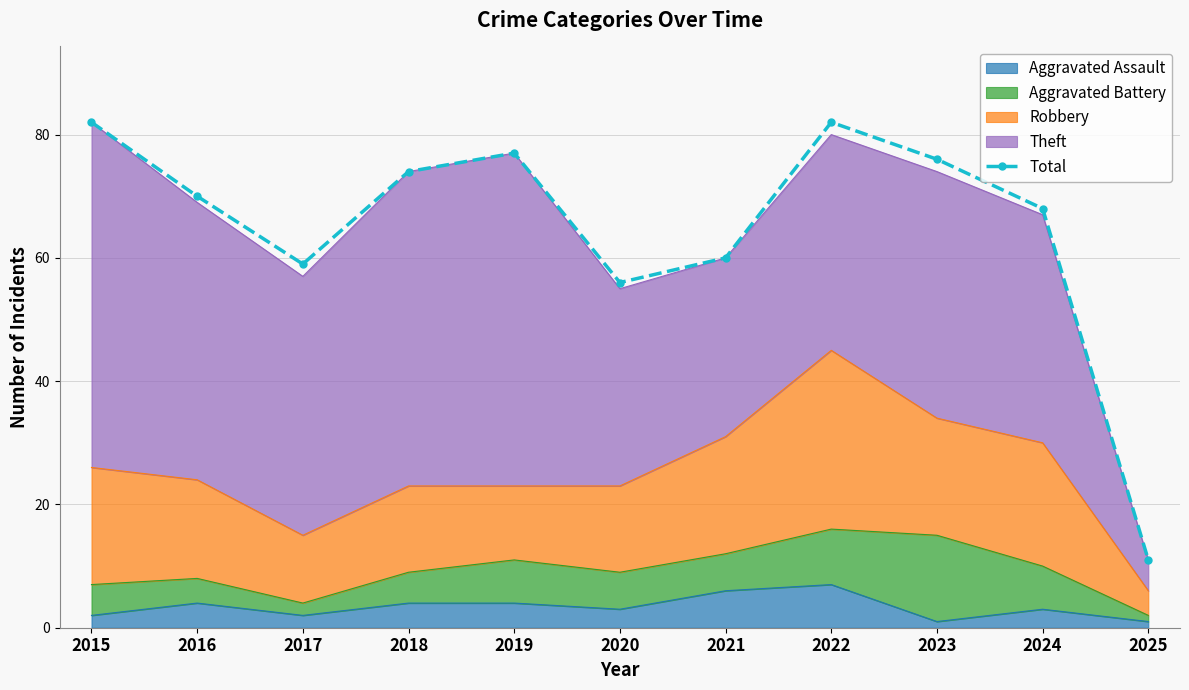

True or false: there are more than 0 points higher than both neighbors.

True